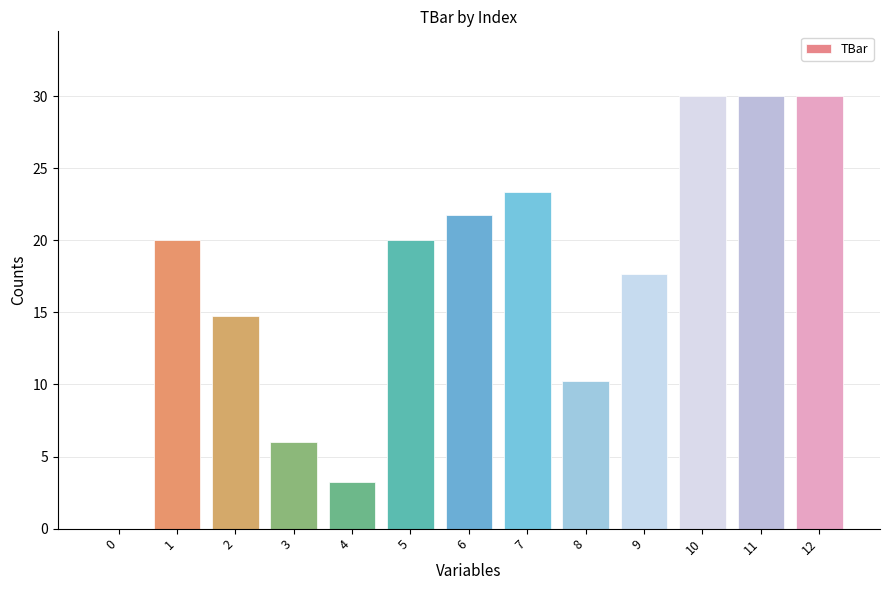

At which label is the value closest to 15?

2